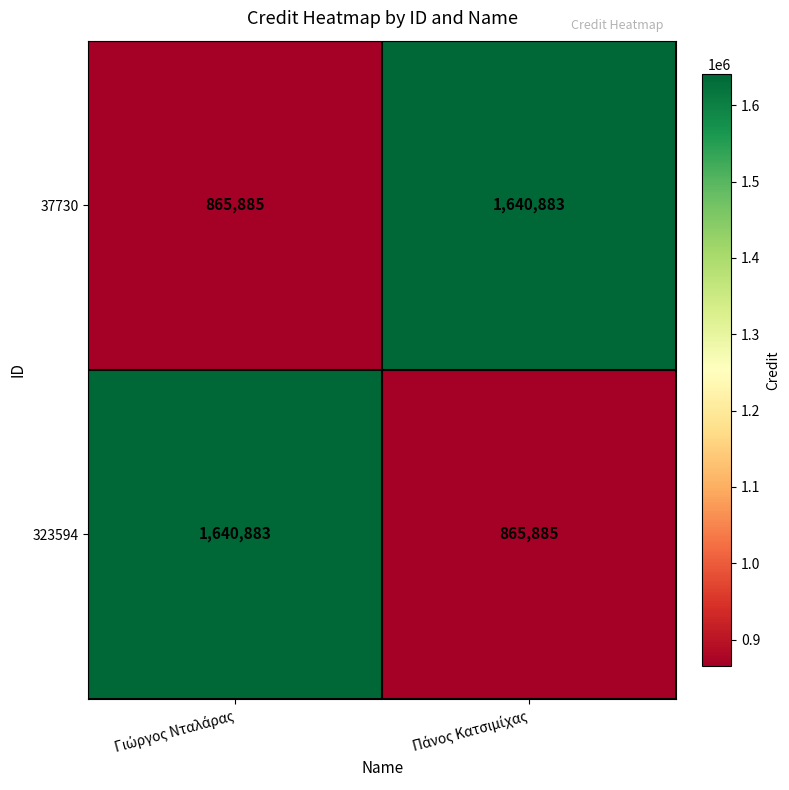

What is the sum of all 323594 values?

2506768